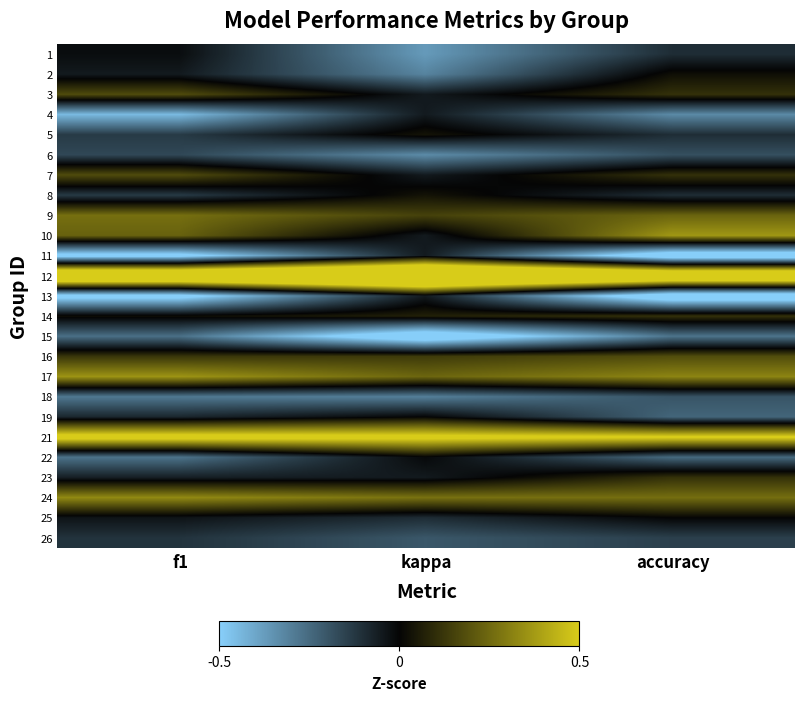

How many distinct data groups are displayed?

25